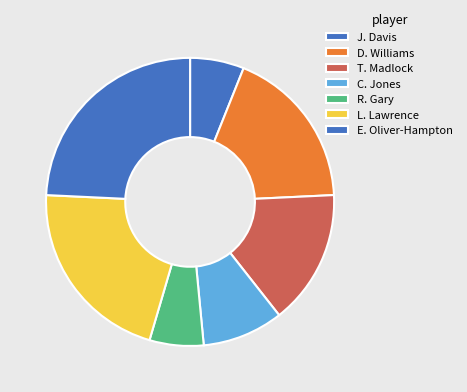

What percentage is the L. Lawrence slice, to the nearest percent?

21%